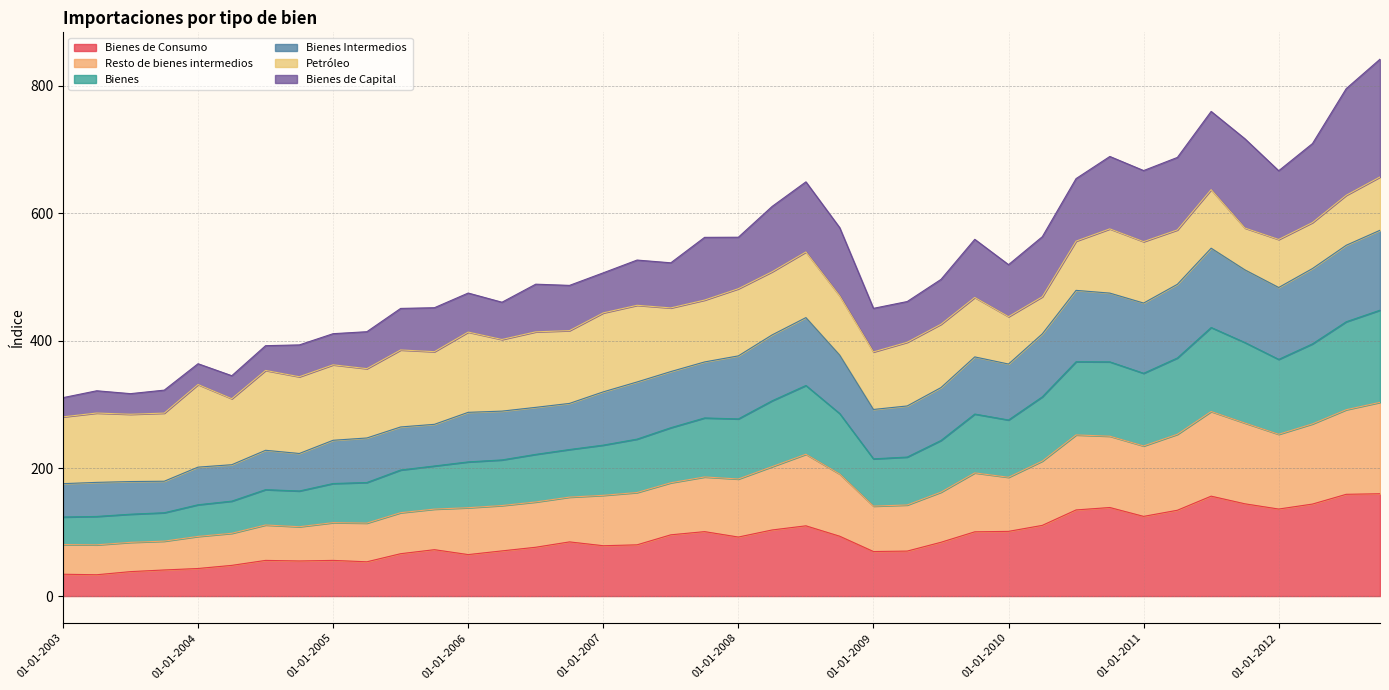

At which label does Bienes de Consumo first exceed 84?

01-10-2006